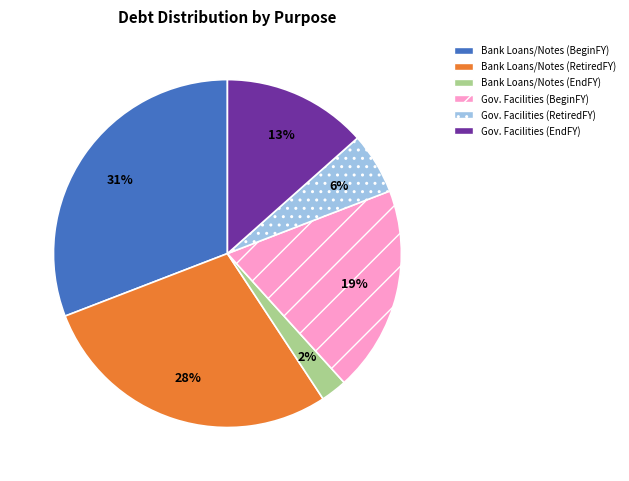

Approximately how many times larger is the value at Bank Loans/Notes (RetiredFY) compared to Gov. Facilities (BeginFY)?

1.5